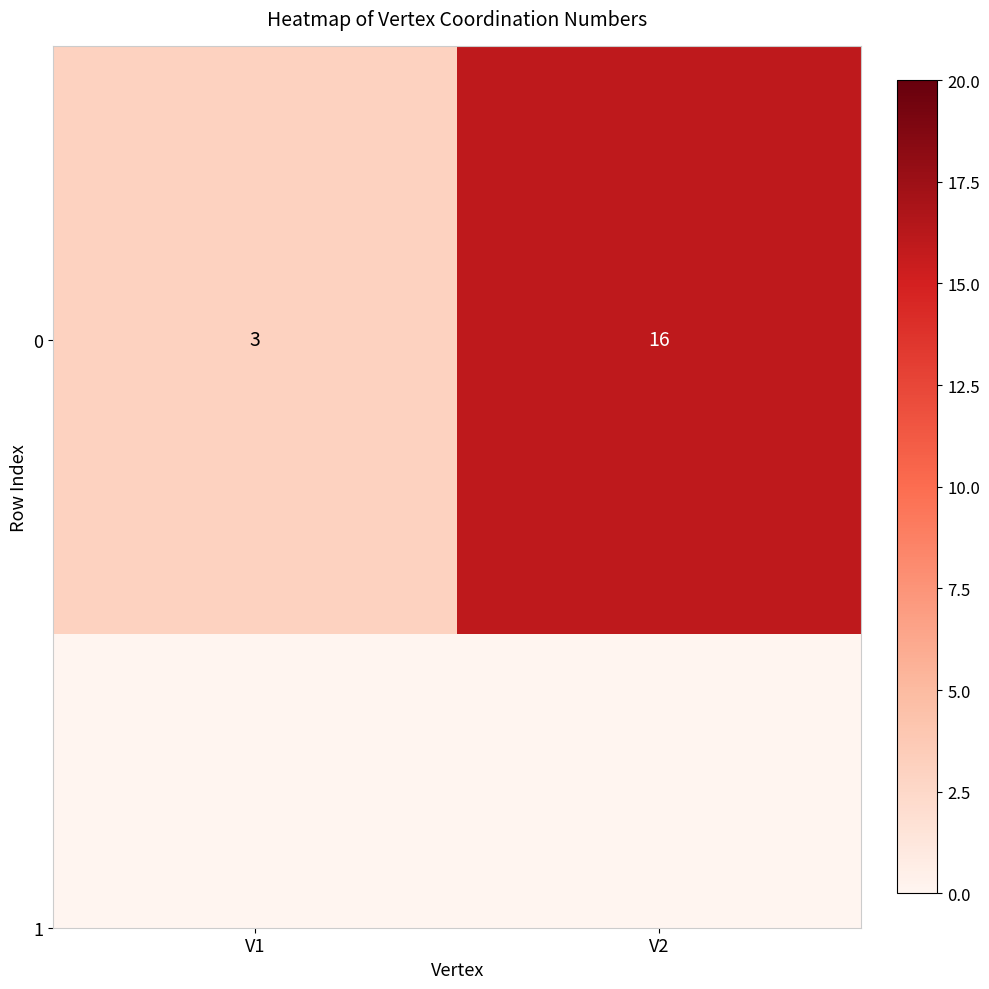

Read the value at V1, to the nearest 5.

5